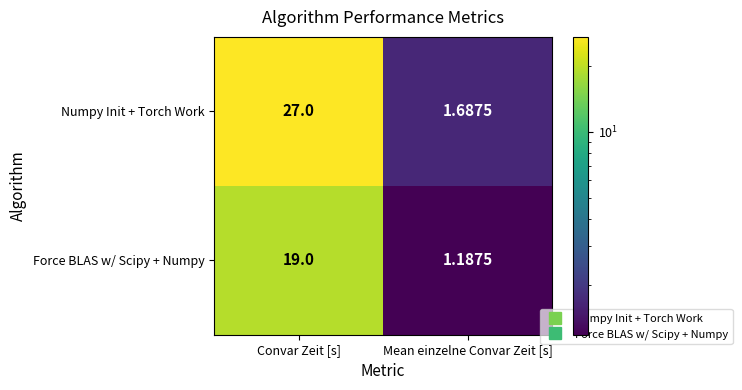

Is the value of Numpy Init + Torch Work at Mean einzelne Convar Zeit [s] greater than the value of Force BLAS w/ Scipy + Numpy at Mean einzelne Convar Zeit [s]?

Yes